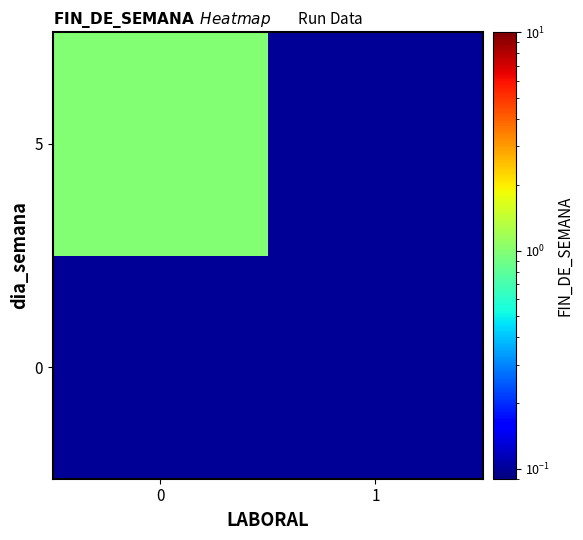

What is the spread (max minus min) of values at 0?

0.9